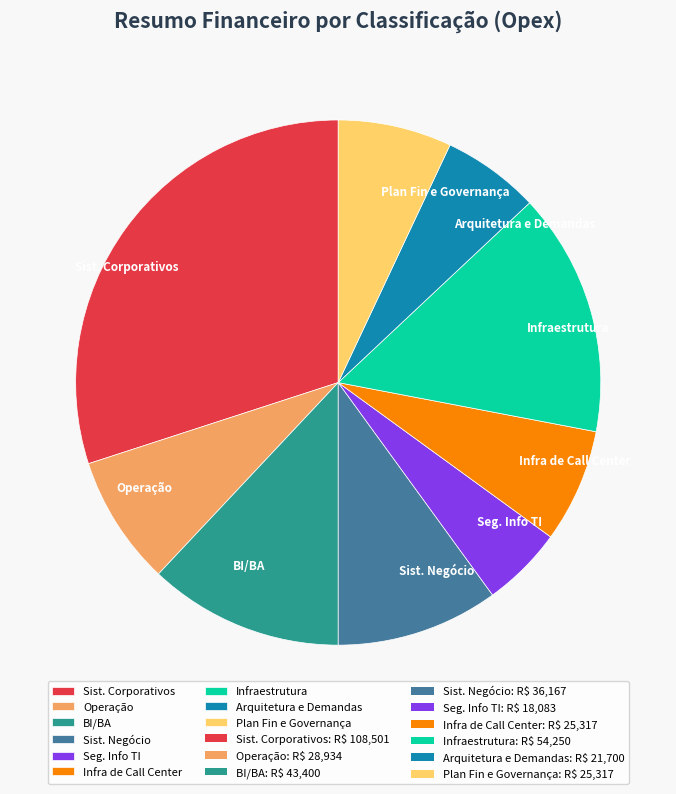

Does Arquitetura e Demandas represent more than half of the total?

No